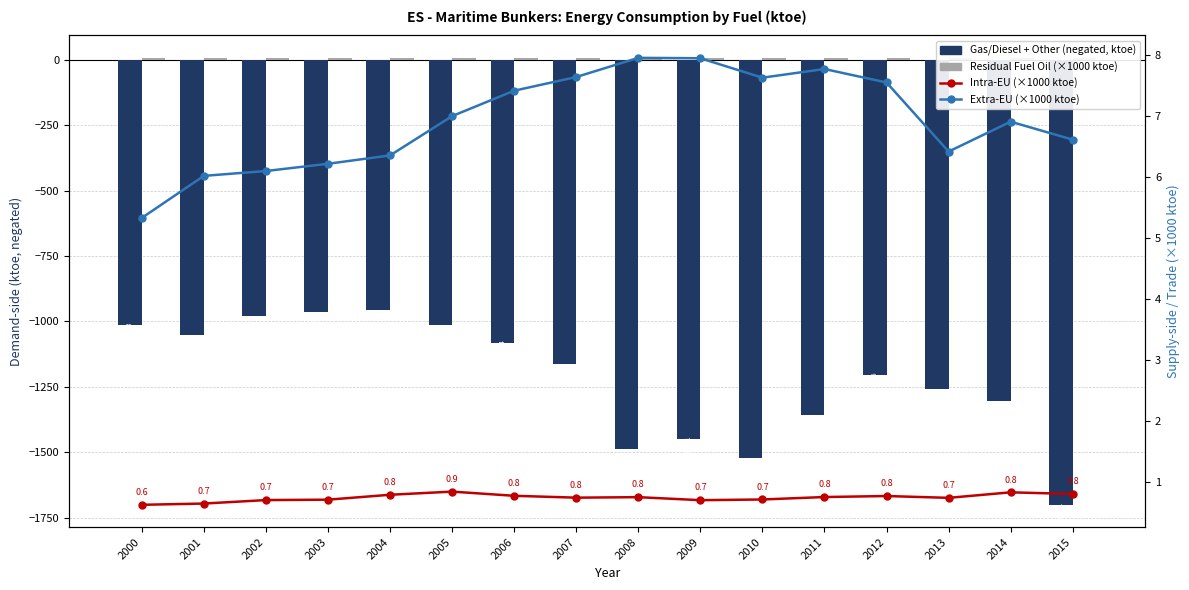

What is the sum of all Extra-EU (×1000 ktoe) values?

110.8